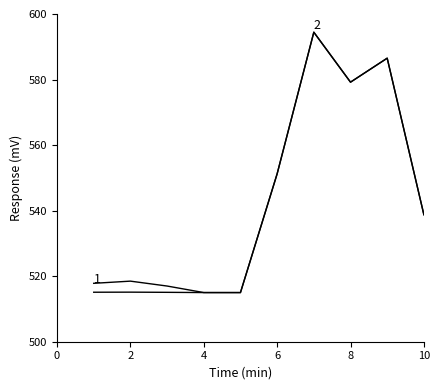

Does the chart display data point markers on the line(s)?

No